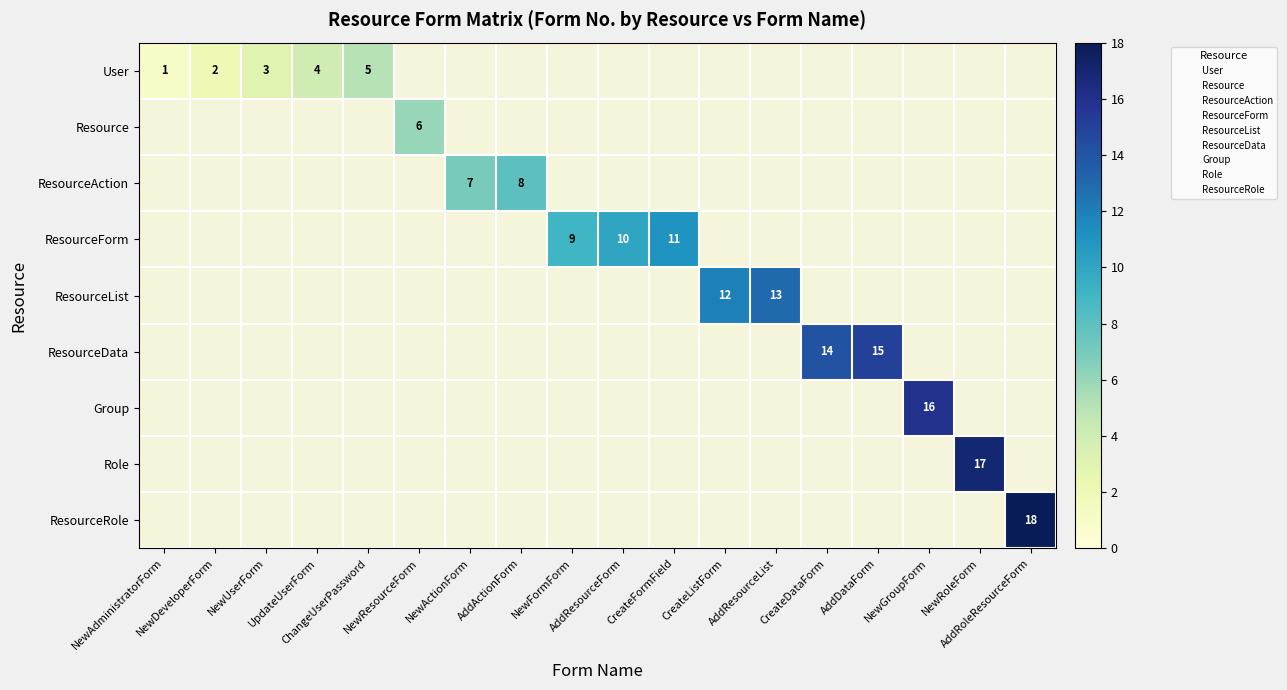

How many data points does each series have?

18